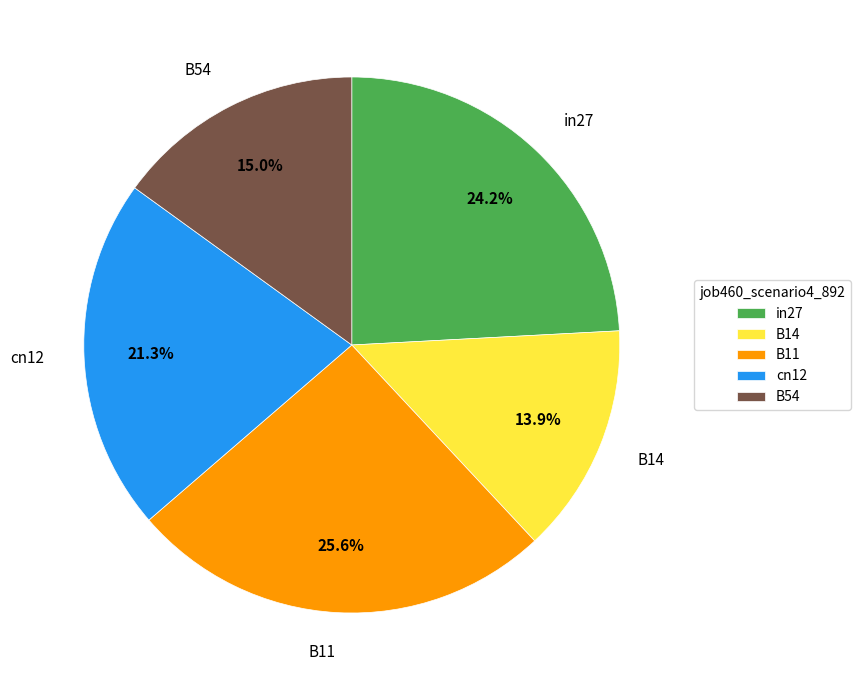

Between B54 and B11, which is larger?

B11